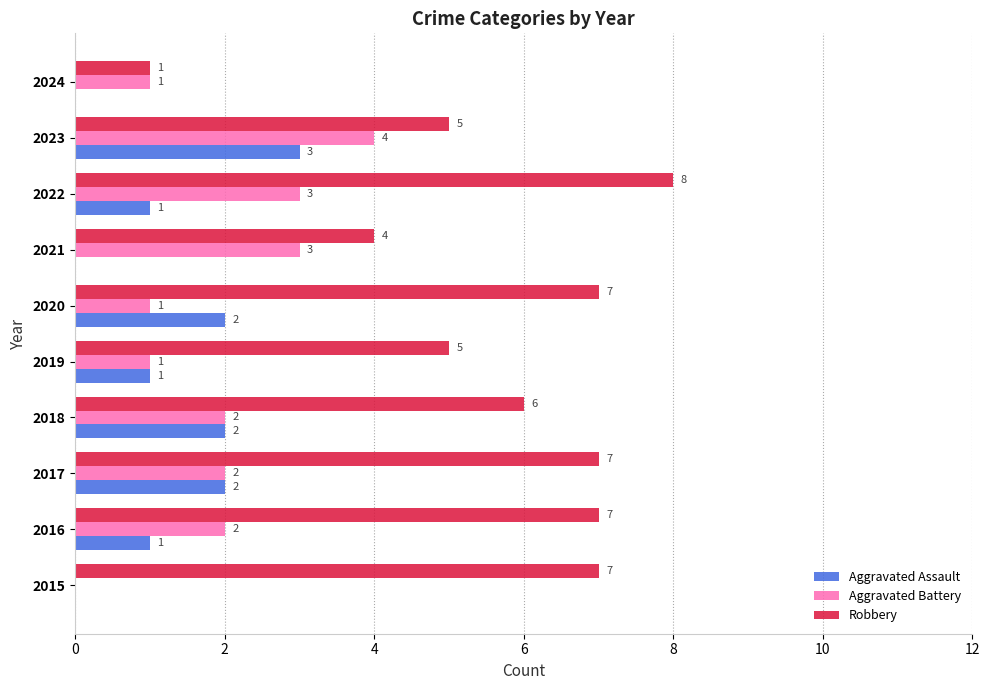

Between 2015 and 2016, which series saw the biggest shift?

Aggravated Battery